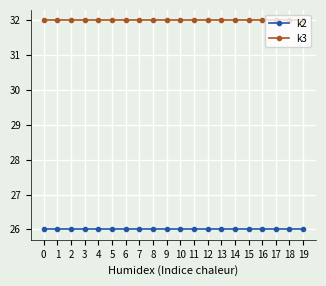

True or false: k2 and k3 cross at least once.

False